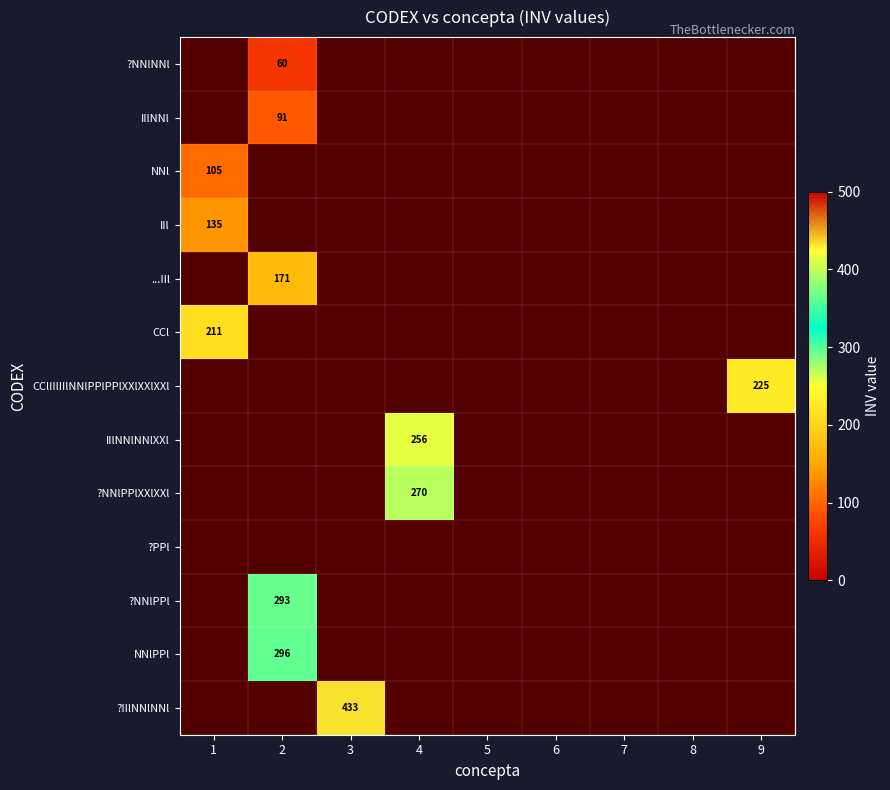

Which category has the lowest value in the ?NNlPPlXXlXXl series?

1